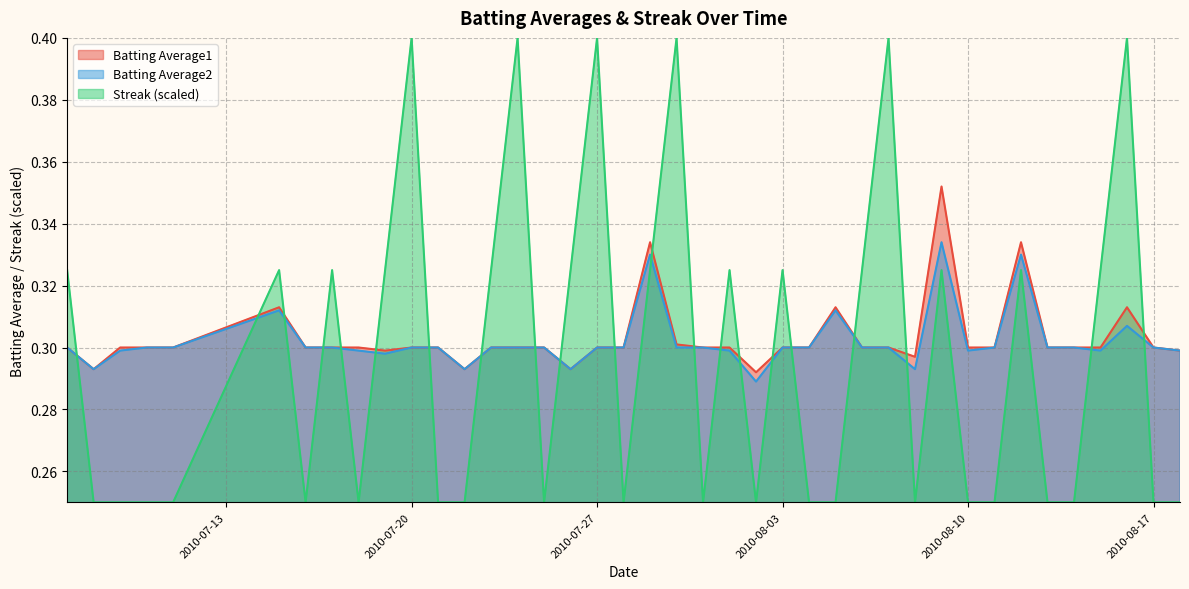

List the labels in order of Streak value, smallest first.

2010-07-08, 2010-07-09, 2010-07-10, 2010-07-11, 2010-07-16, 2010-07-18, 2010-07-21, 2010-07-22, 2010-07-25, 2010-07-28, 2010-07-31, 2010-08-02, 2010-08-04, 2010-08-05, 2010-08-08, 2010-08-10, 2010-08-11, 2010-08-13, 2010-08-14, 2010-08-17, 2010-08-18, 2010-07-07, 2010-07-15, 2010-07-17, 2010-07-19, 2010-07-23, 2010-07-26, 2010-07-29, 2010-08-01, 2010-08-03, 2010-08-06, 2010-08-09, 2010-08-12, 2010-08-15, 2010-07-20, 2010-07-24, 2010-07-27, 2010-07-30, 2010-08-07, 2010-08-16